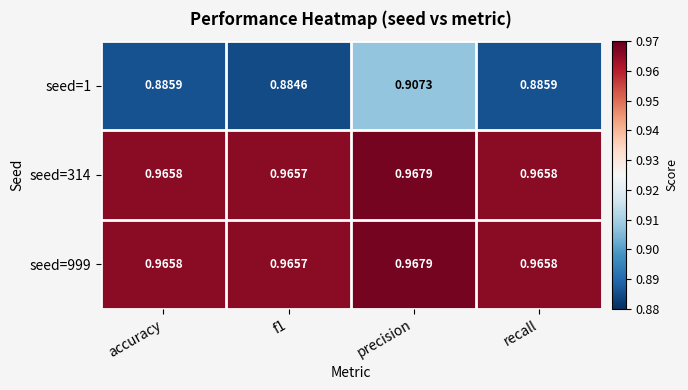

Which label corresponds to the largest value in the chart?

precision